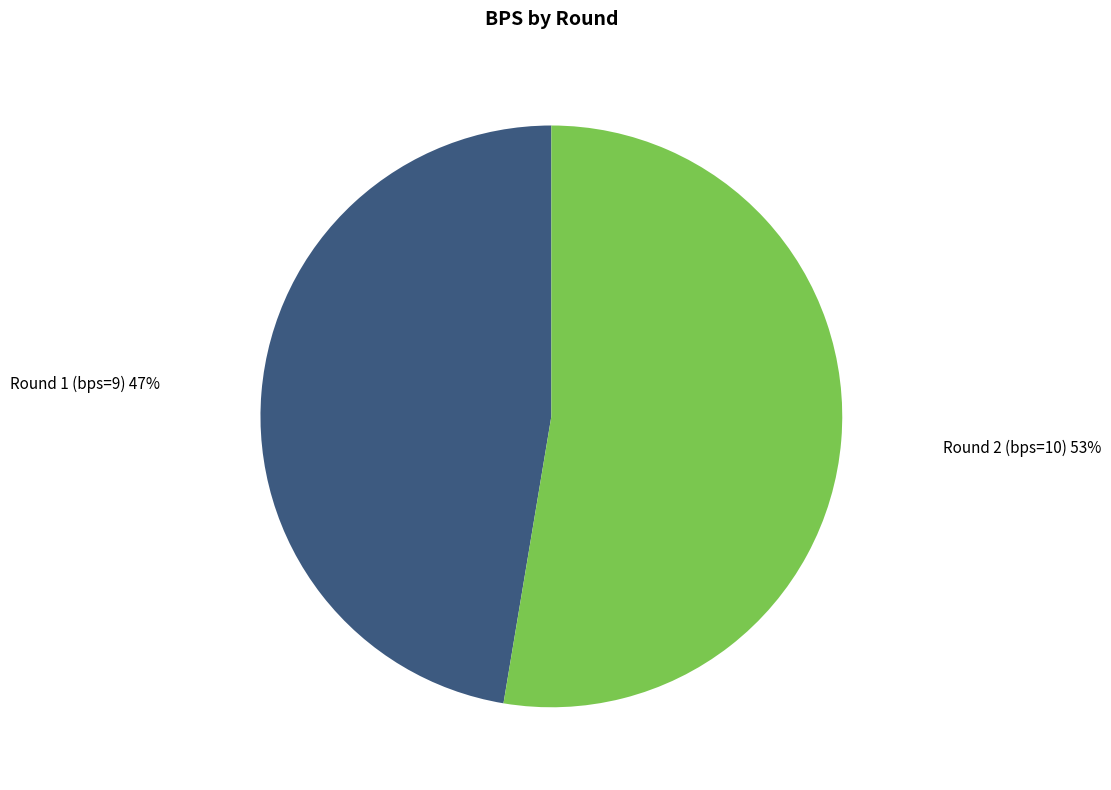

Do Round 2 (bps=10) and Round 1 (bps=9) together represent more than half of the pie?

Yes